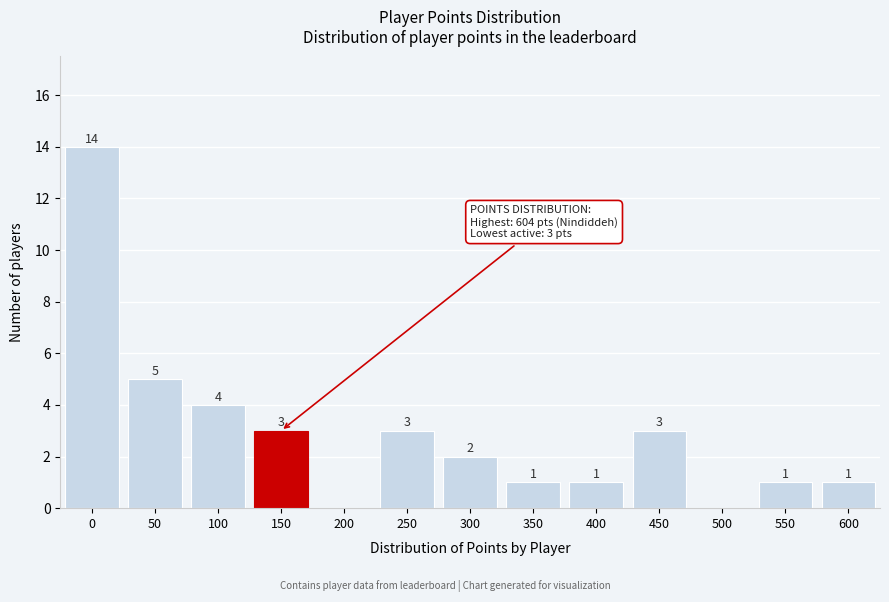

Reading right to left, transcribe all the data shown in this chart.

600=1	550=1	500=0	450=3	400=1	350=1	300=2	250=3	200=0	150=3	100=4	50=5	0=14